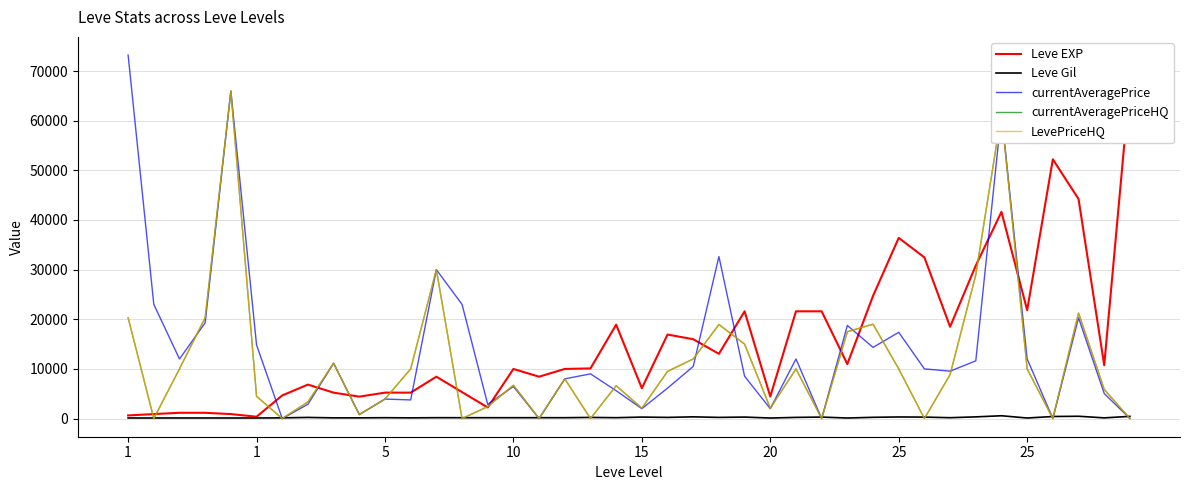

Which series has the largest total across all categories?

Leve EXP